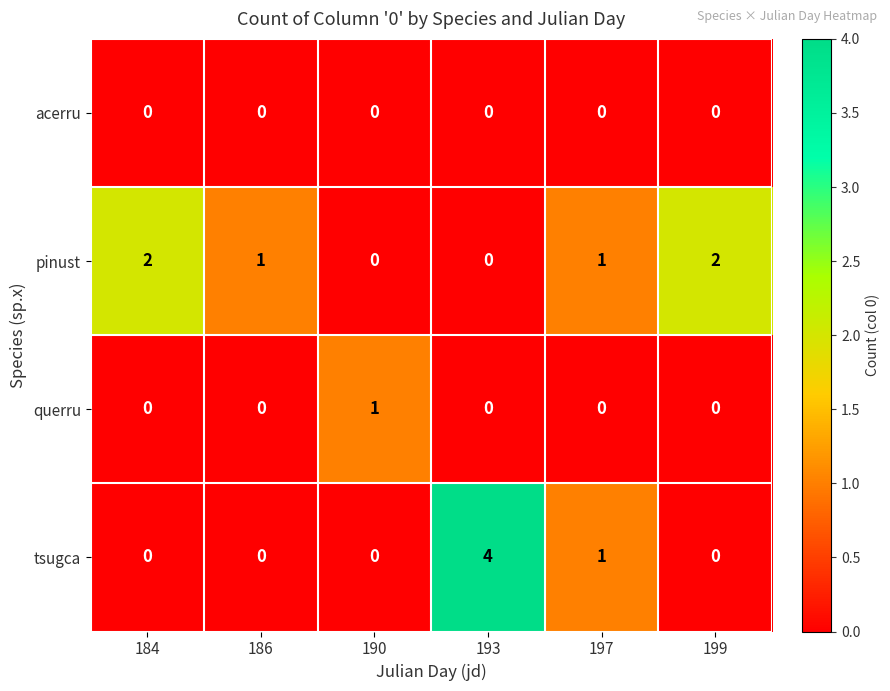

Which series has the largest range (max minus min)?

tsugca